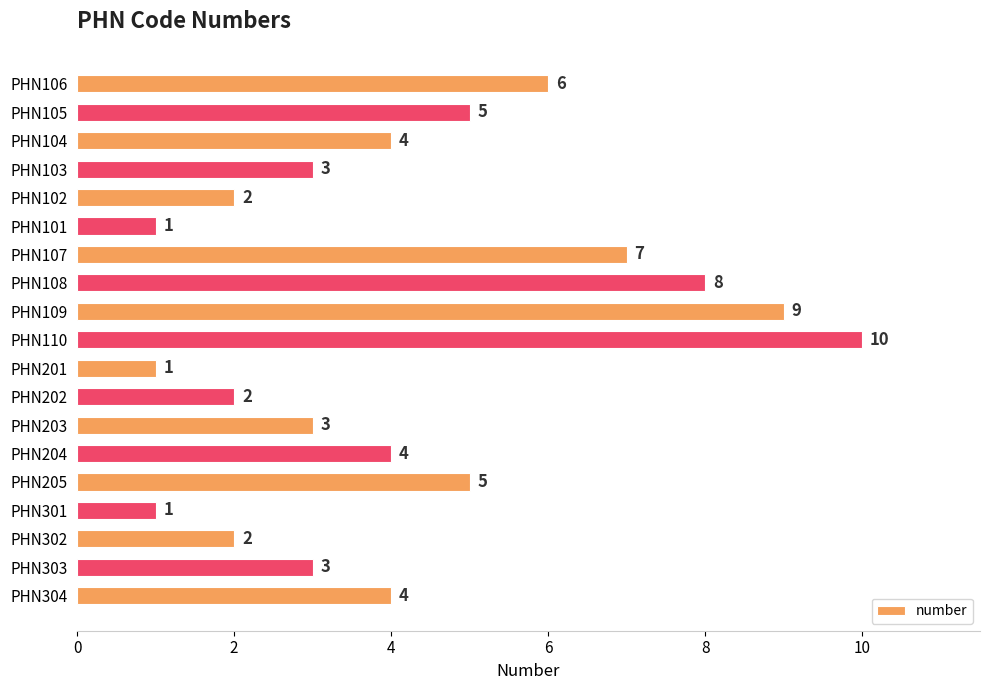

What is the average value?

4